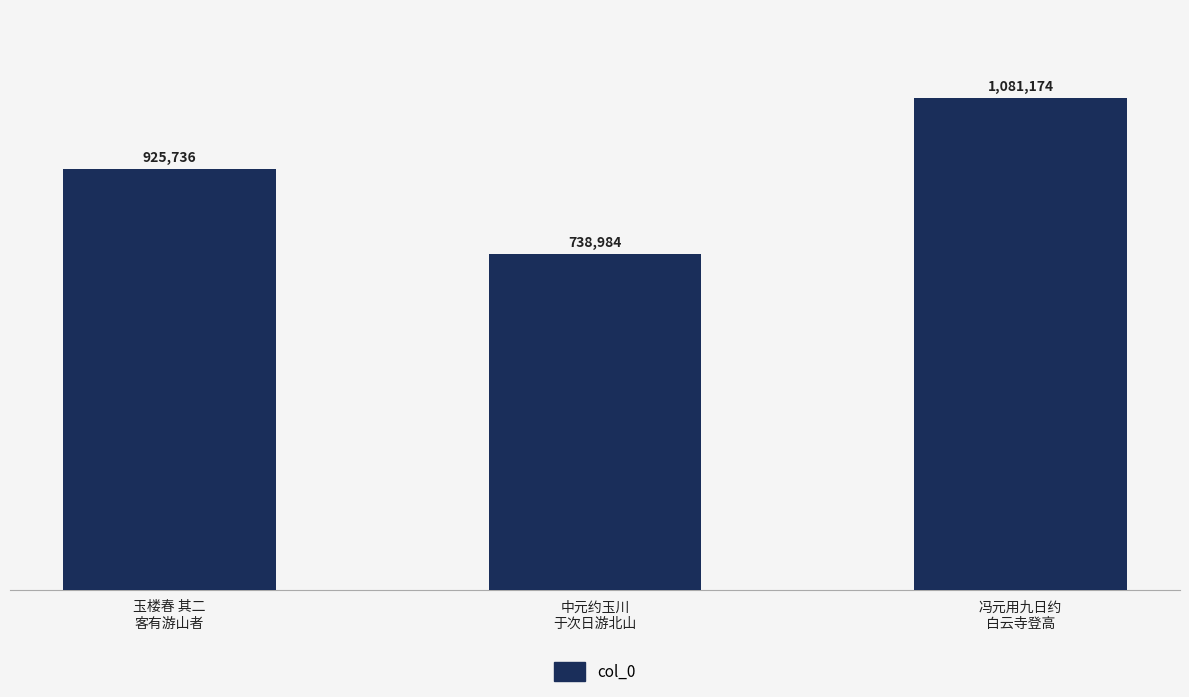

Between 冯元用九日约
白云寺登高 and 玉楼春 其二
客有游山者, which is larger?

冯元用九日约
白云寺登高